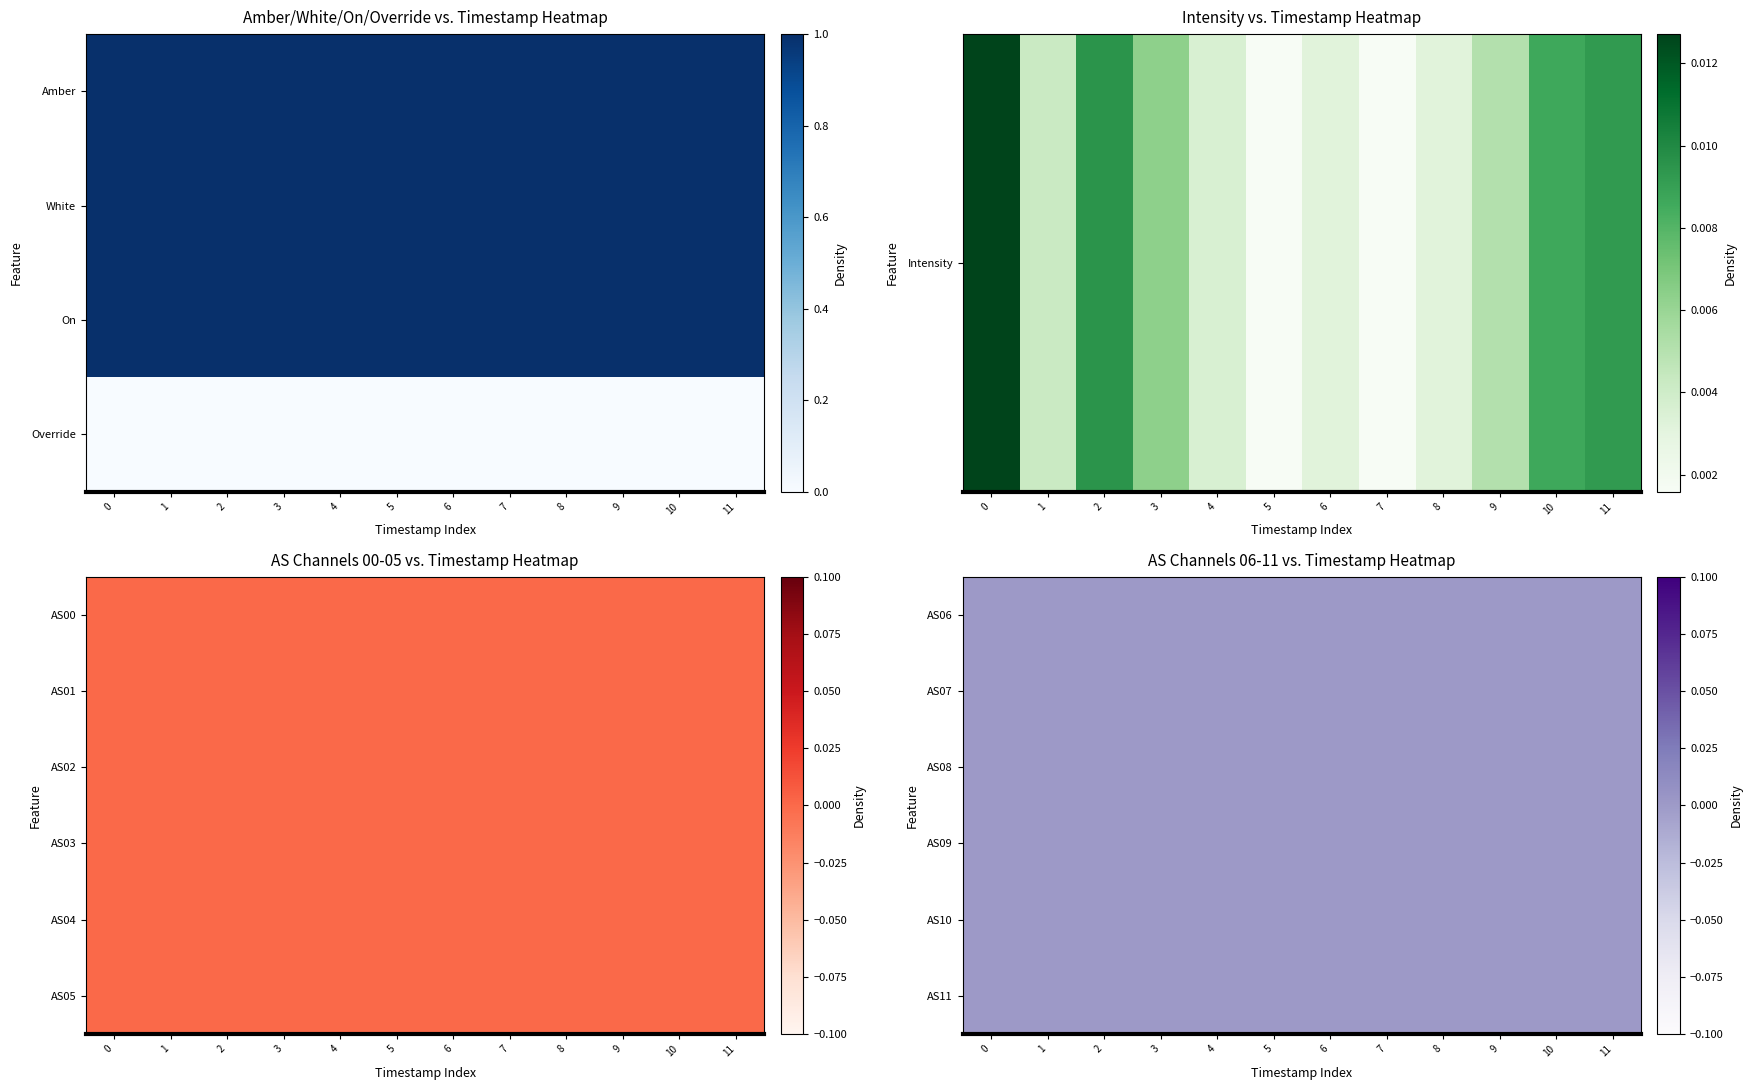

Is the value of White at 1689590836 greater than the value of AS03 at 1689591438?

Yes